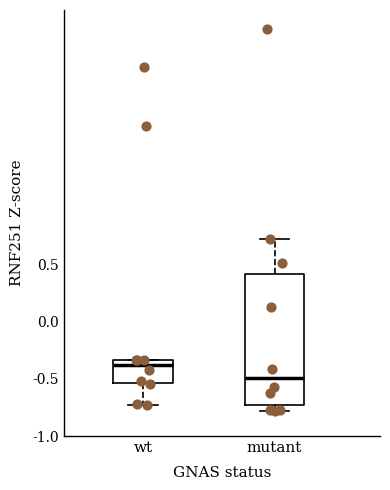

Reading left to right, read every box against the y-axis: the position of its median line, the range the box covers, and the ends of its whiskers. The values are not printed on the chart, so give them approximately, as read against the axis.

wt: median -0.40, box -0.55 to -0.35, whiskers -0.70 to -0.35
mutant: median -0.50, box -0.75 to 0.40, whiskers -0.80 to 0.70